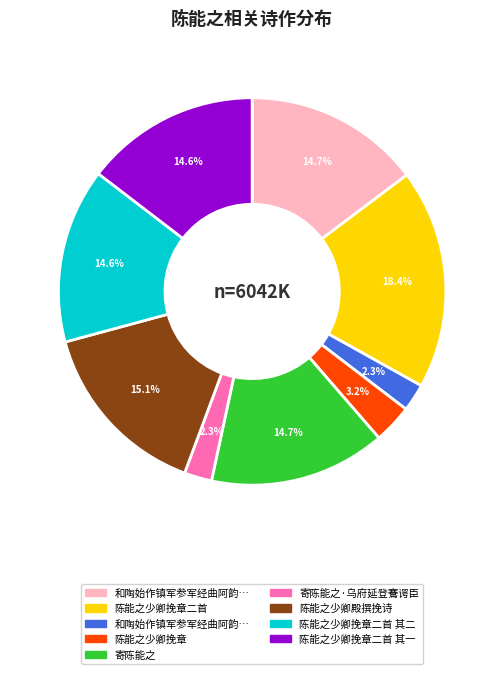

Does any single category account for the majority?

No